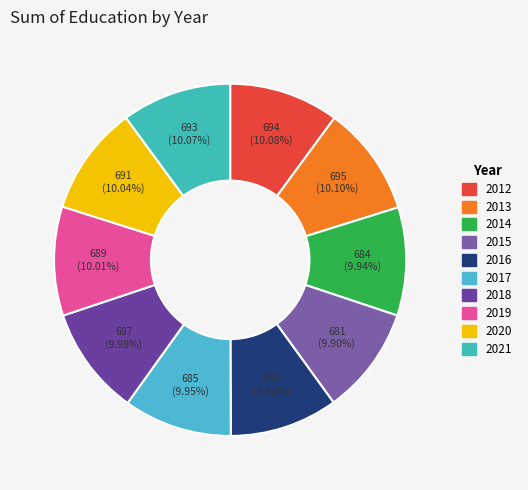

To the nearest percent, what is the average slice percentage?

10%